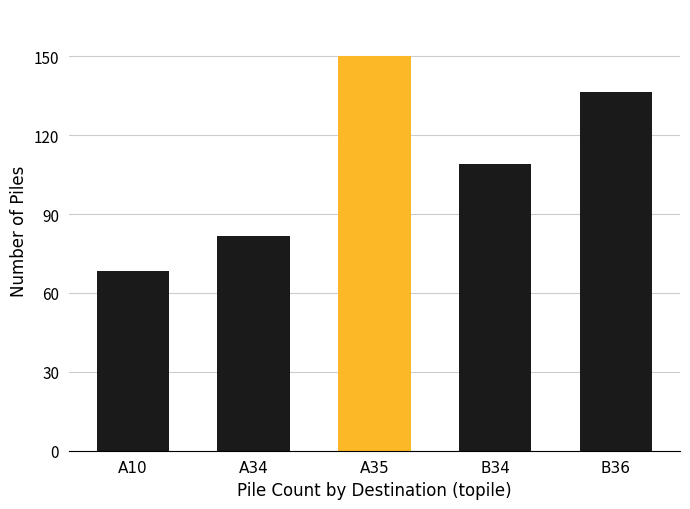

How many values are below 109?

2